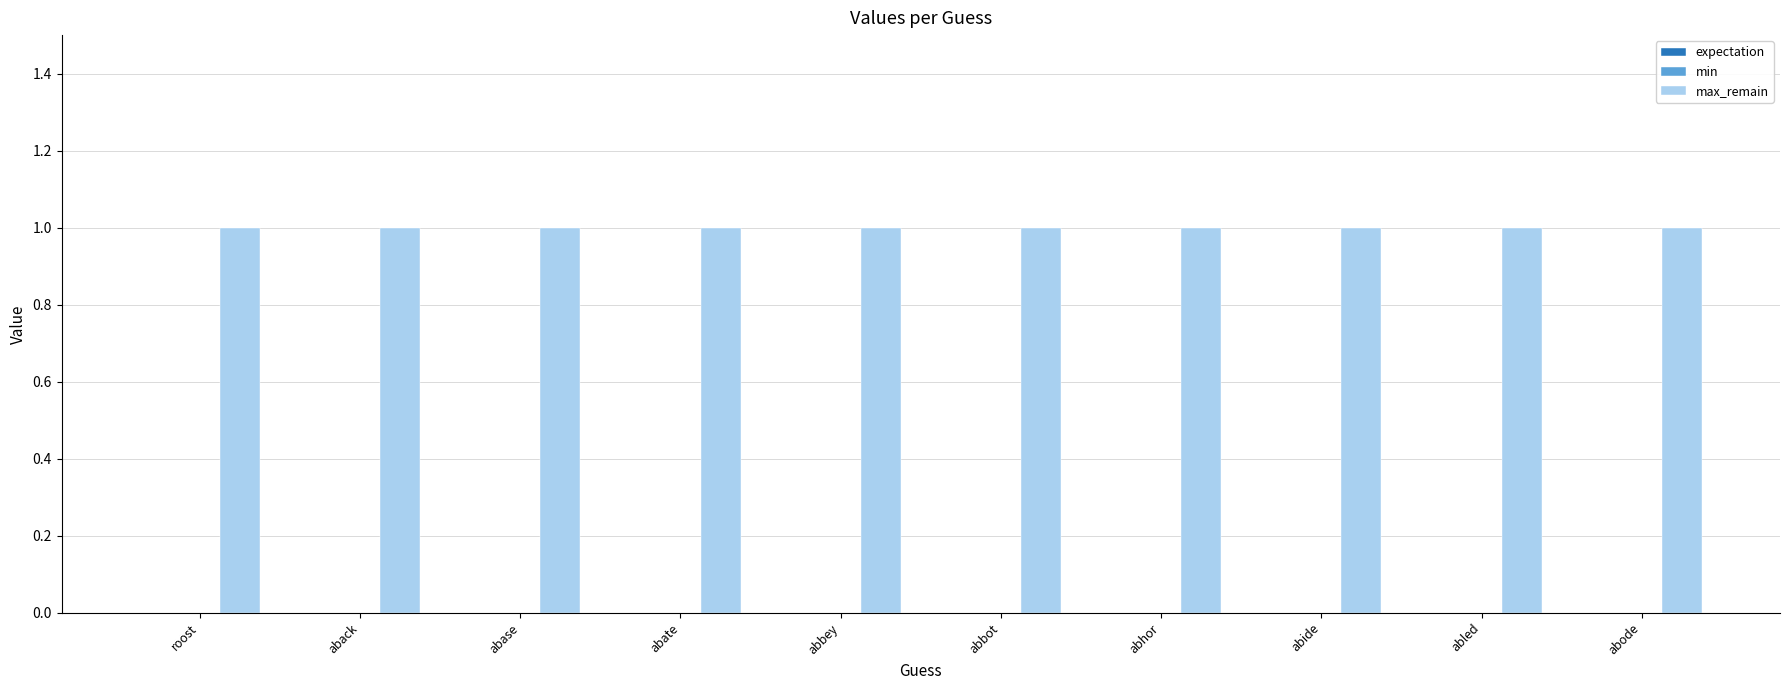

List the series in order of their peak value, lowest first.

expectation, min, max_remain